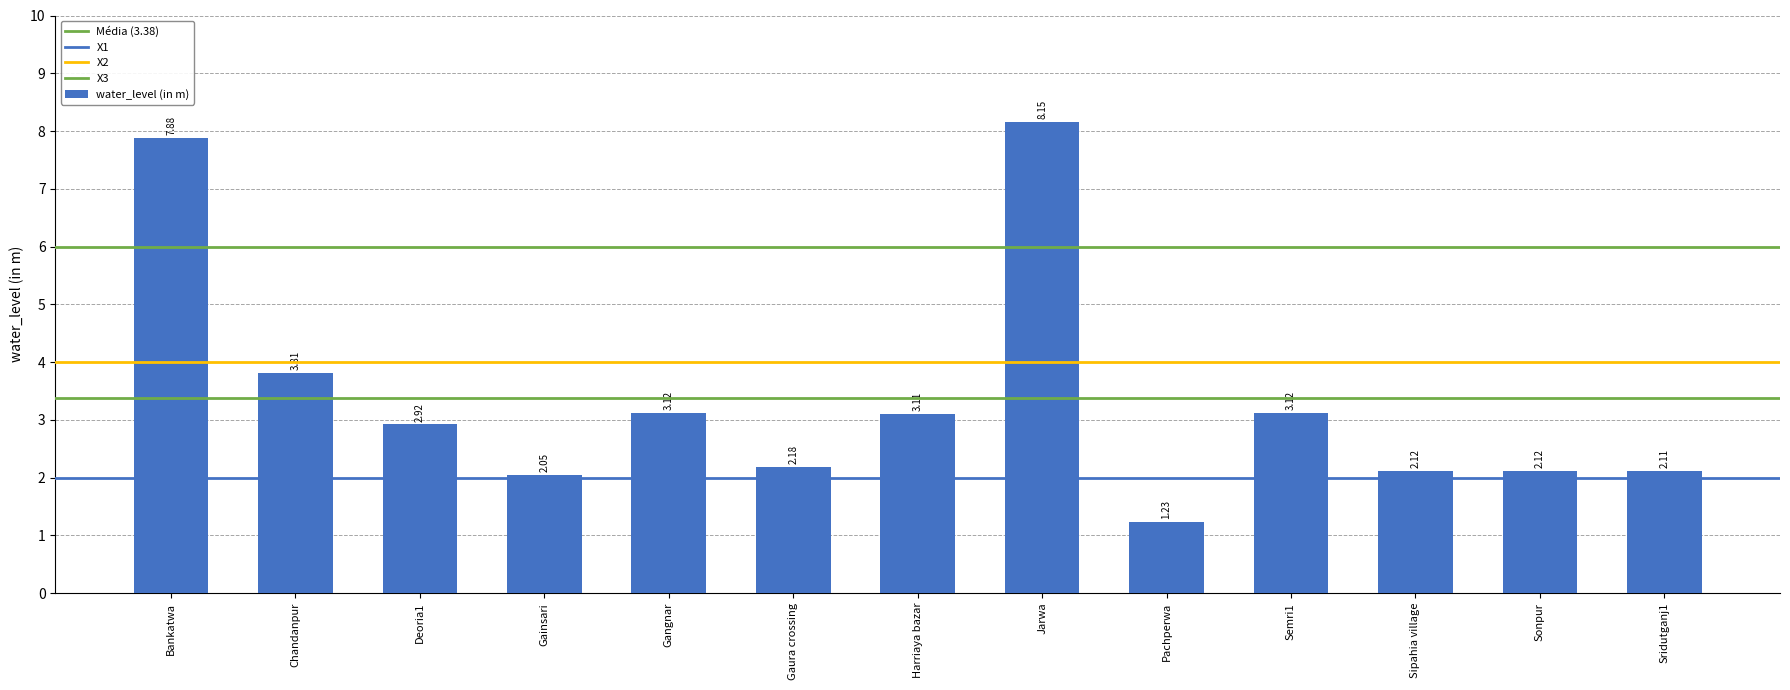

How many bars are there in total?

13